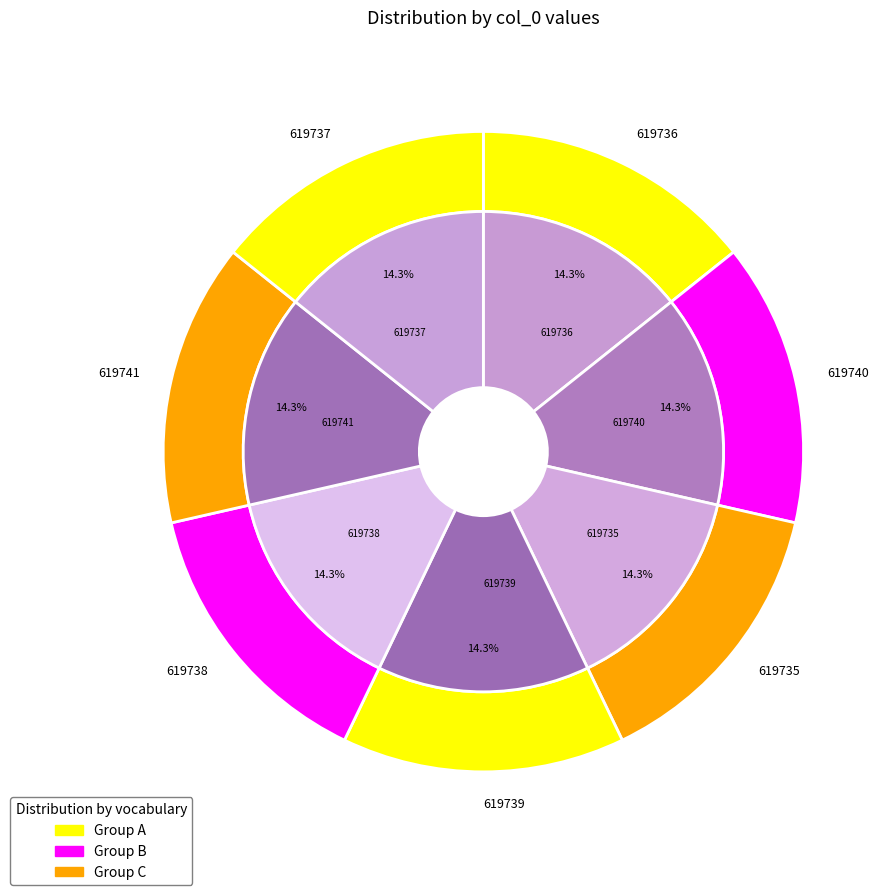

To the nearest percent, what percentage of the pie is 619741?

14%